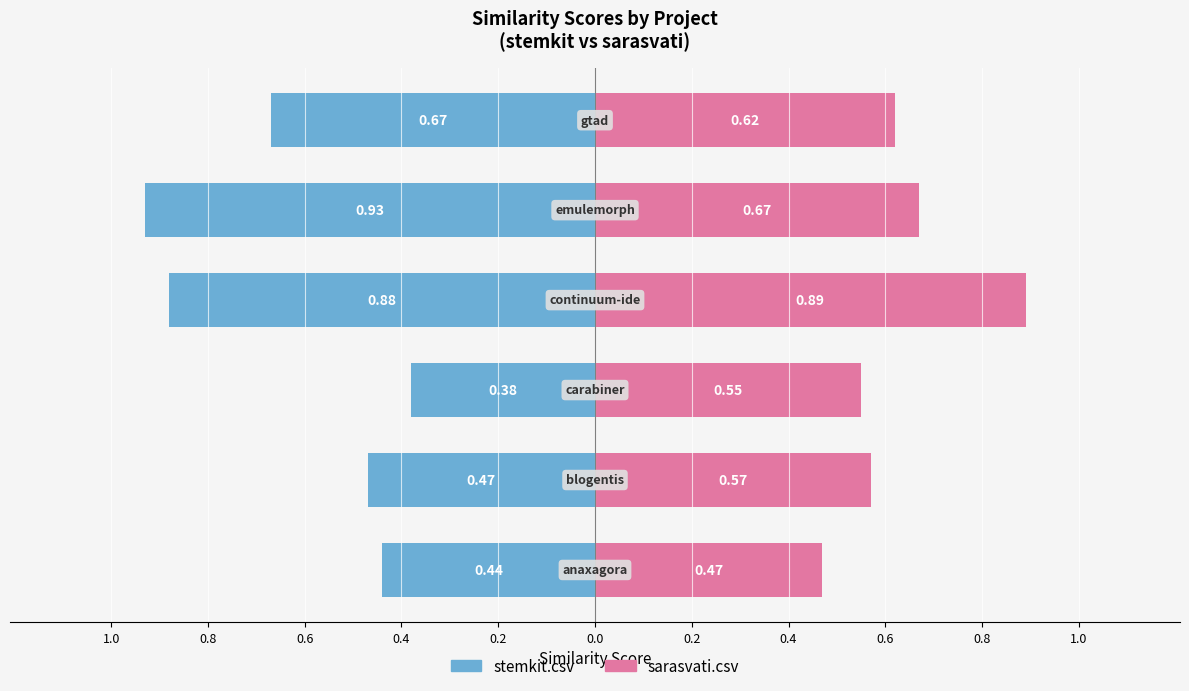

Reading left to right, extract all data points from this chart.

stemkit.csv: -0.4	-0.5	-0.4	-0.9	-0.9	-0.7
sarasvati.csv: 0.5	0.6	0.6	0.9	0.7	0.6